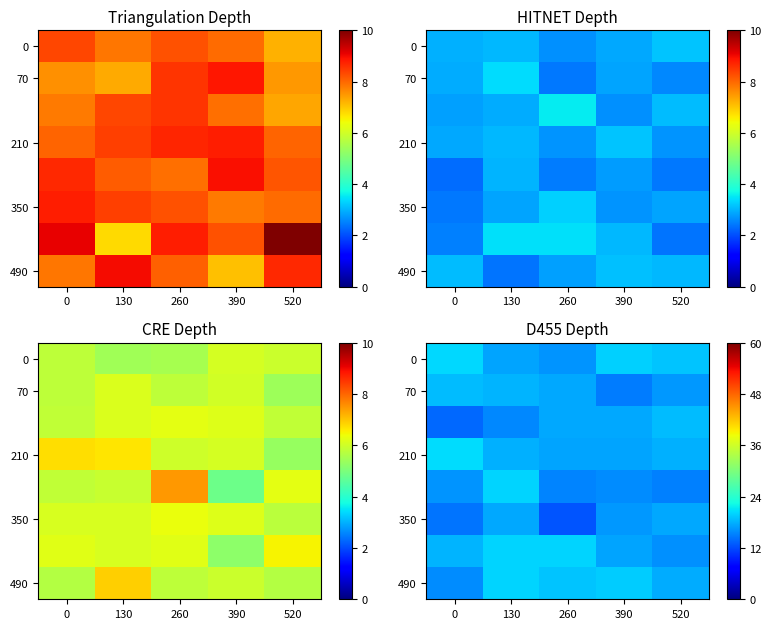

Between 130 and 390, which is larger?

390